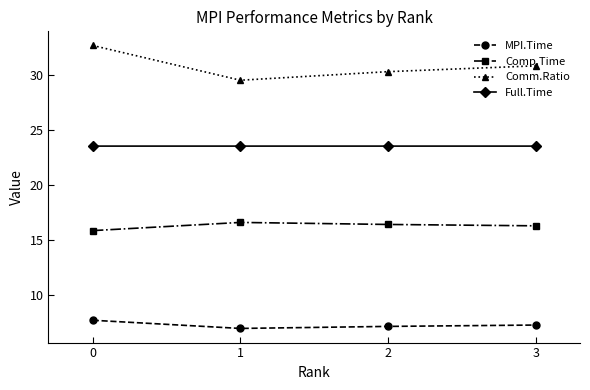

True or false: MPI.Time and Full.Time cross at least once.

False